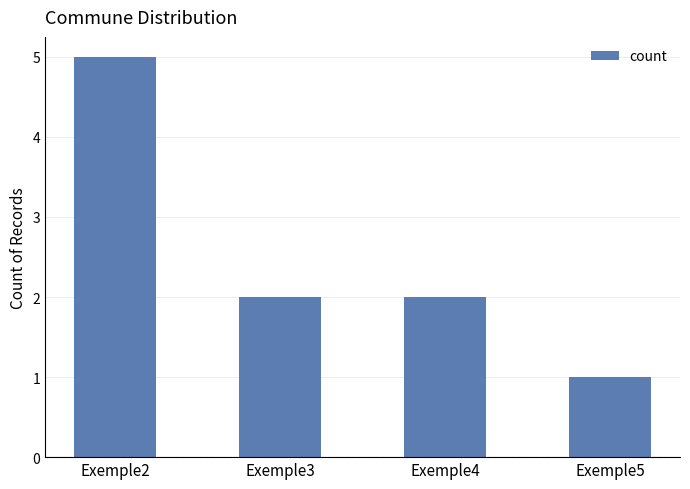

What is the difference between the values at Exemple4 and Exemple2?

3